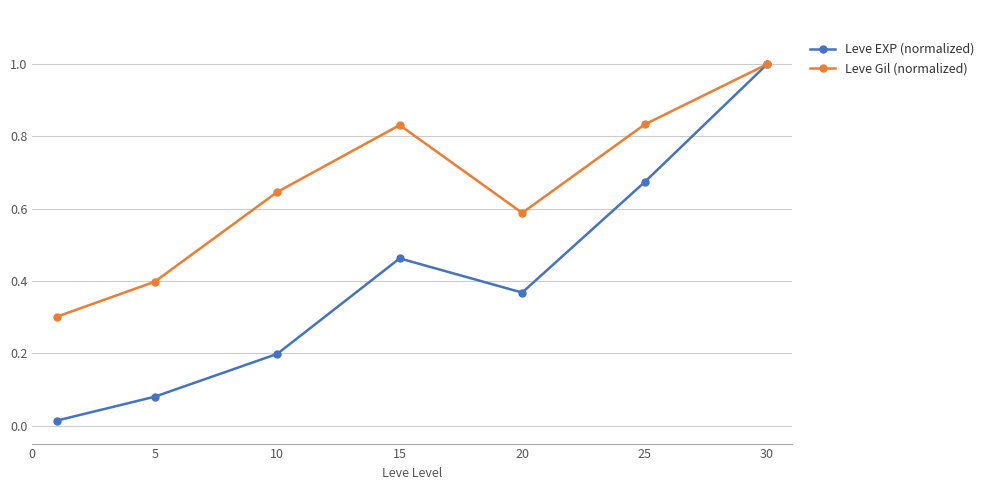

Which series has the largest range (max minus min)?

Leve EXP (normalized)